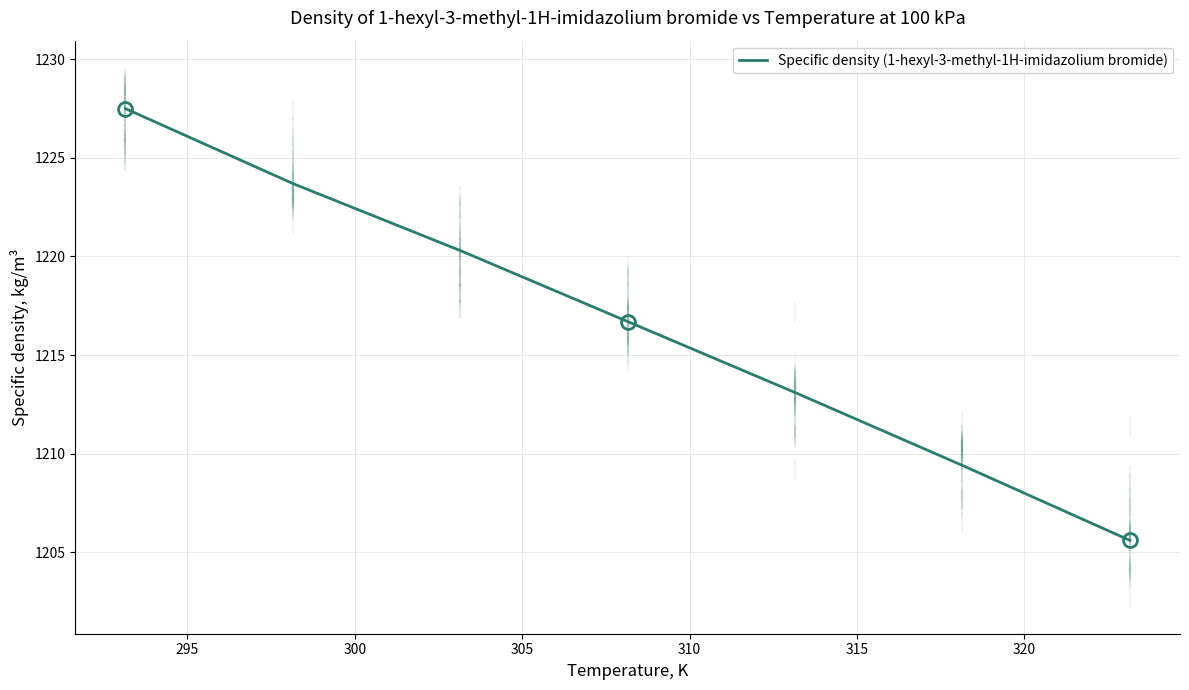

What is the minimum value shown in the chart?

1205.6